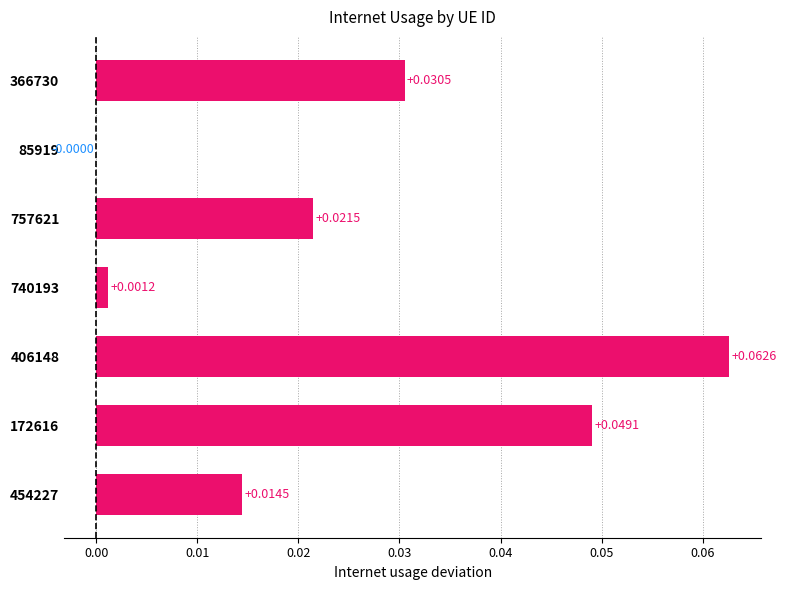

Which has a higher value, 454227 or 366730?

366730